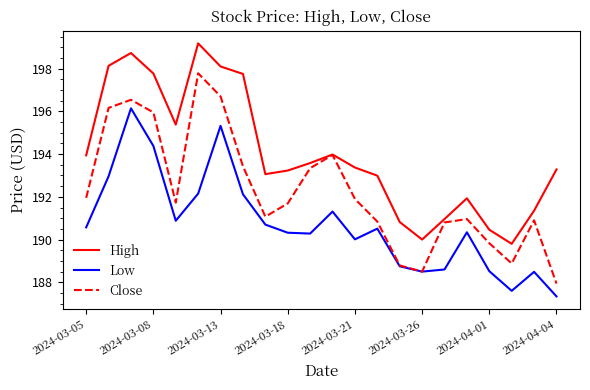

Rank the series by their maximum value, from lowest to highest.

Low, Close, High